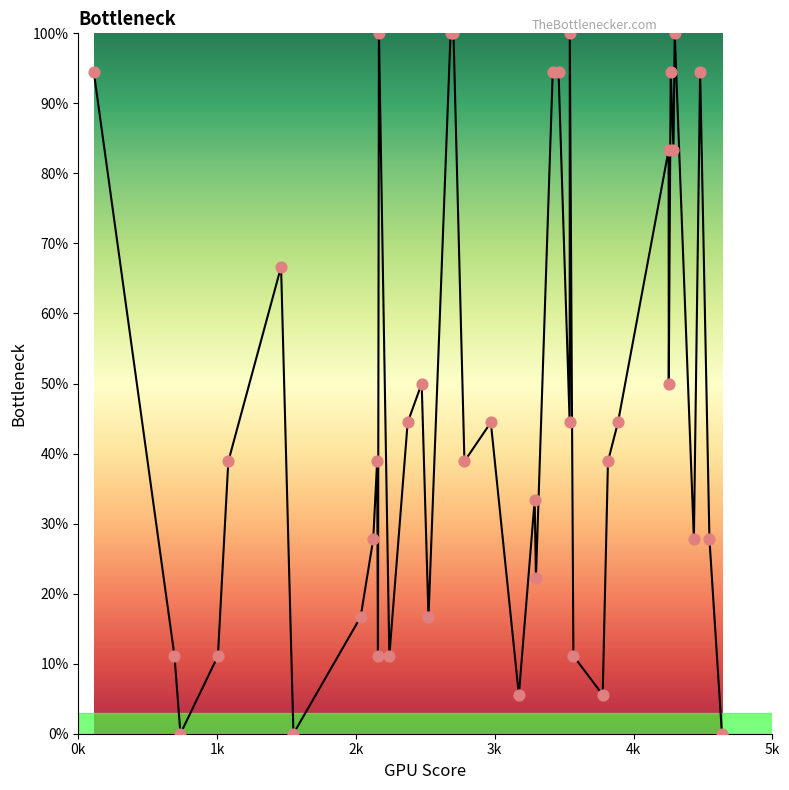

What is the maximum value shown in the chart?

100.0